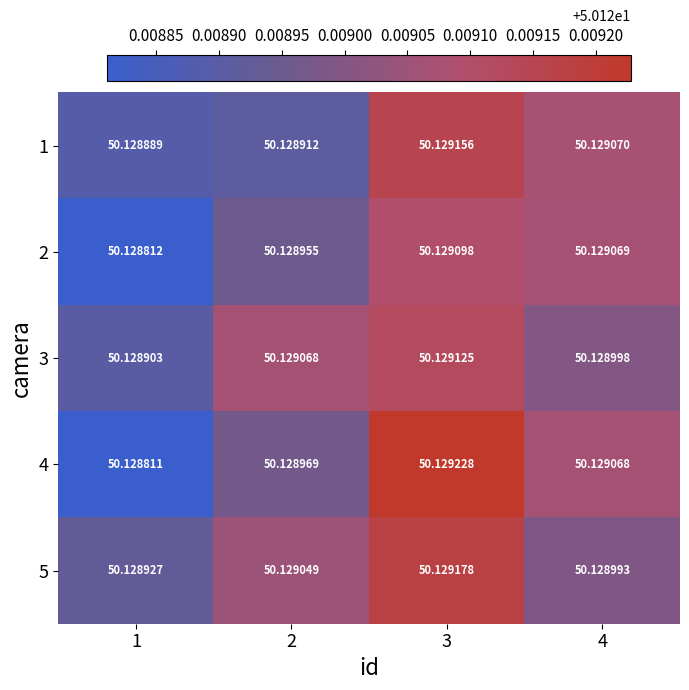

Is the value of 3 at 4 greater than the value of 1 at 4?

No